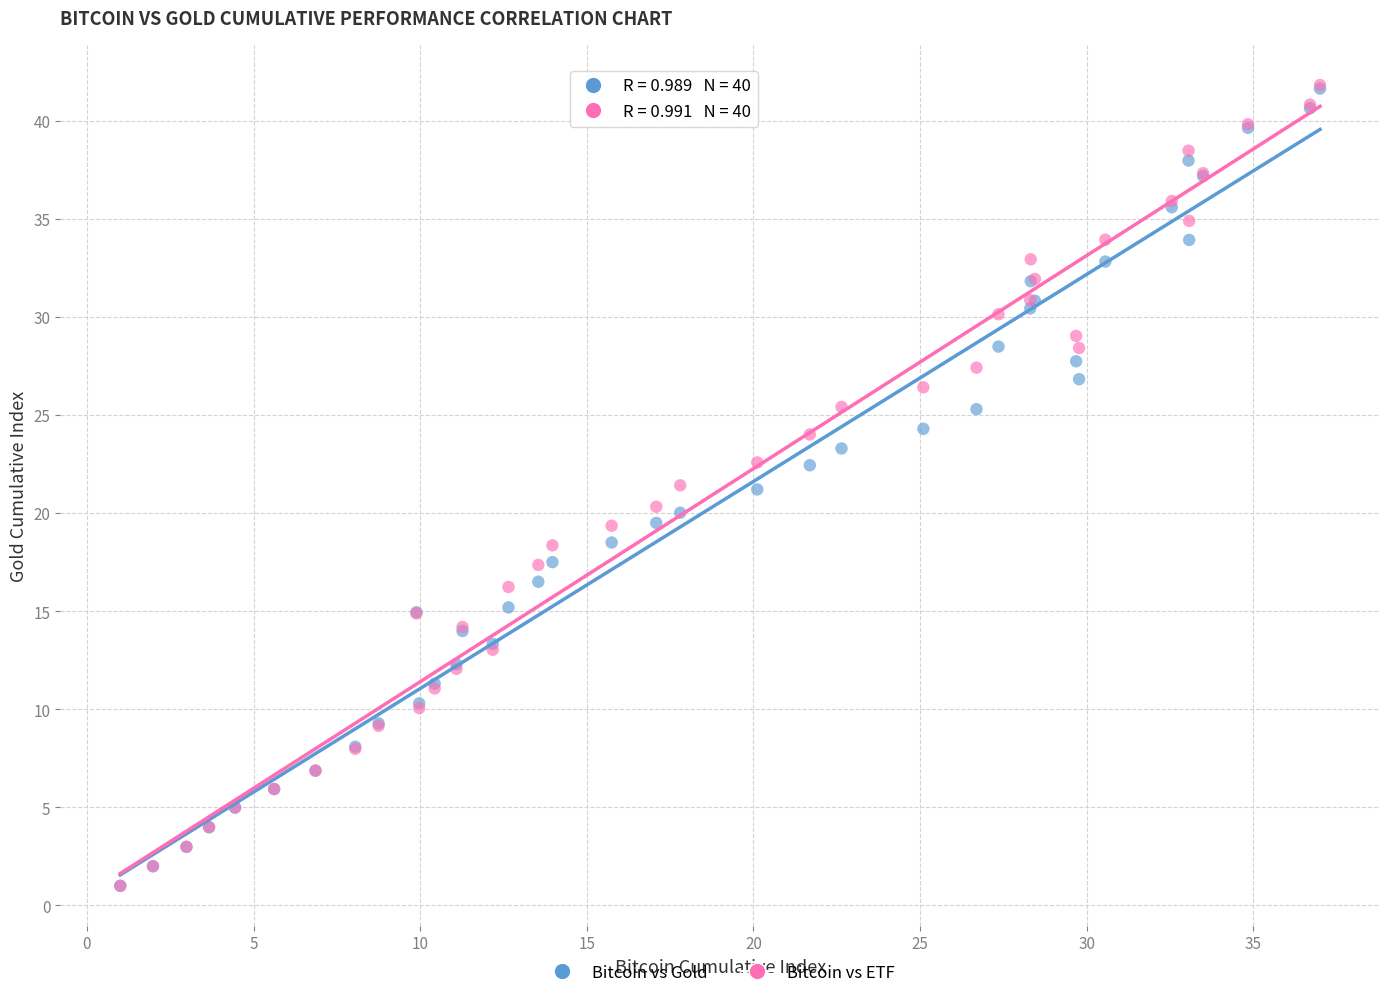

Which series has the widest spread of Y values?

Bitcoin vs ETF